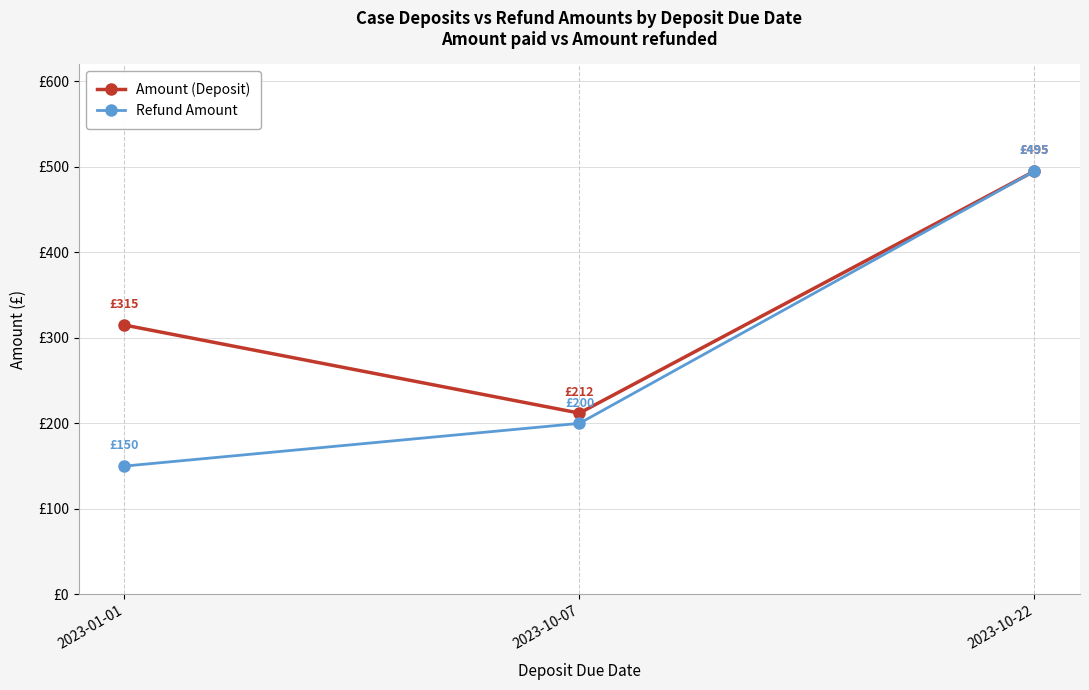

Which has a higher value, 2023-01-01 or 2023-10-07?

2023-01-01